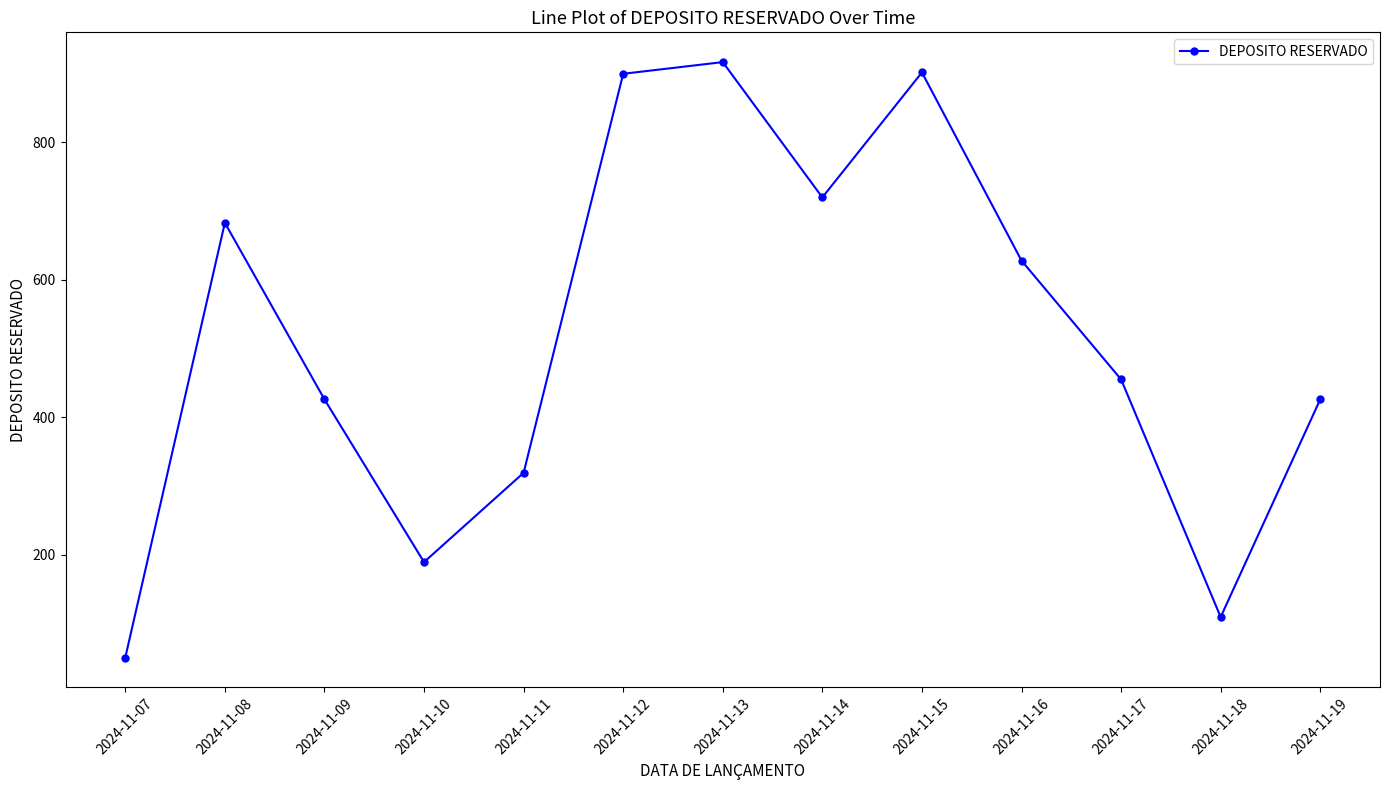

What is the change in value from 2024-11-11 to 2024-11-14?

+401